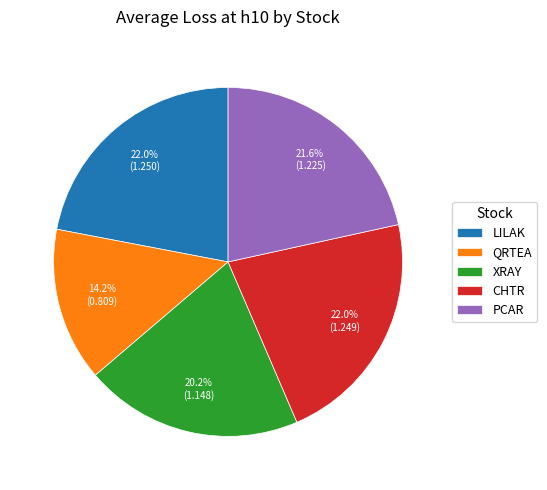

To the nearest percent, what portion does LILAK represent?

22%